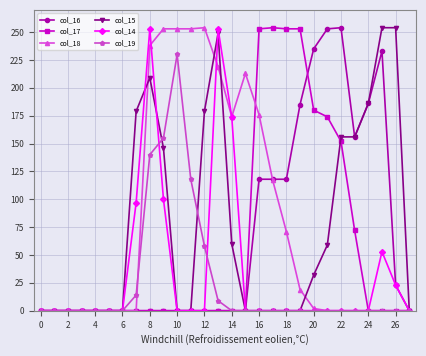

What is the maximum value shown in the chart?

254